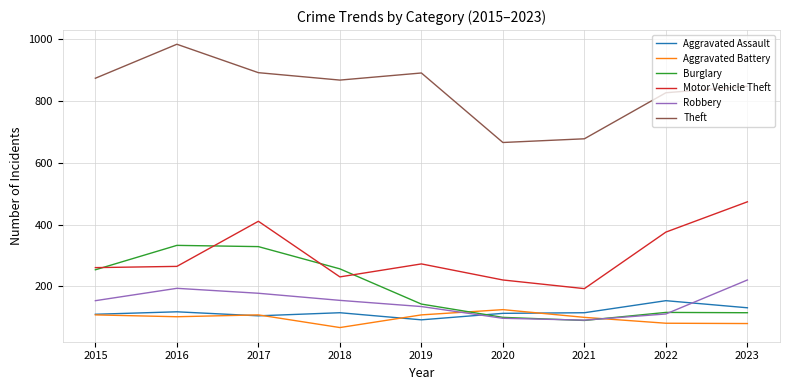

Which series changed the most between 2018 and 2021?

Theft